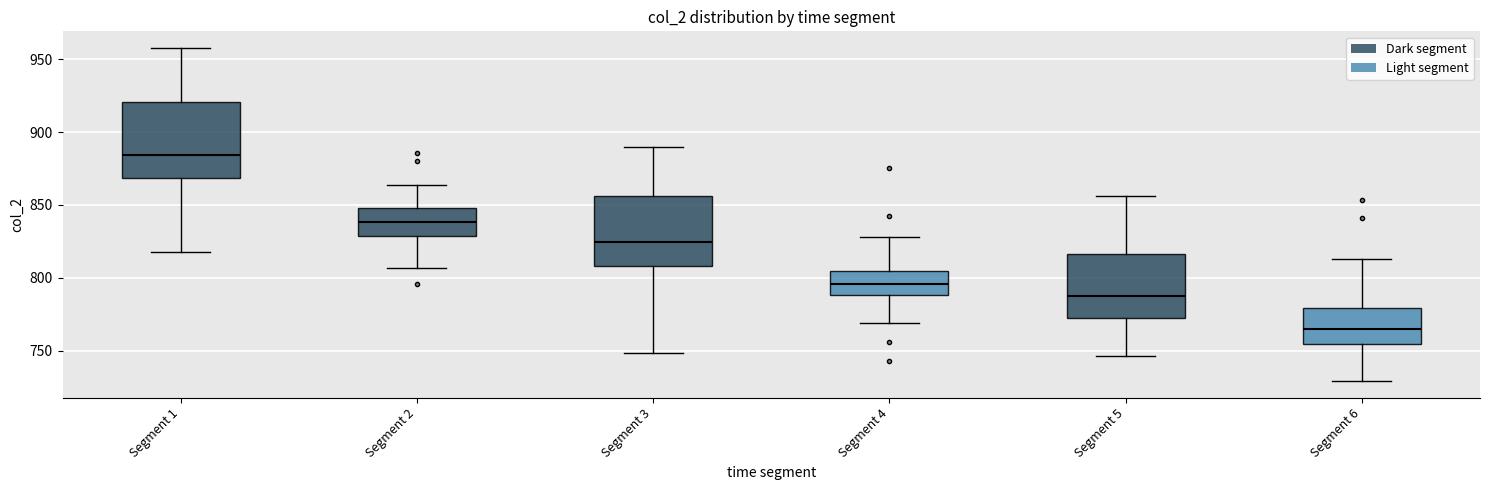

Reading left to right, read every box against the y-axis: the position of its median line, the range the box covers, and the ends of its whiskers. The values are not printed on the chart, so give them approximately, as read against the axis.

Segment 1: median 885, box 870 to 920, whiskers 820 to 960
Segment 2: median 840, box 830 to 850, whiskers 805 to 865
Segment 3: median 825, box 810 to 855, whiskers 750 to 890
Segment 4: median 795, box 790 to 805, whiskers 770 to 830
Segment 5: median 790, box 770 to 815, whiskers 745 to 855
Segment 6: median 765, box 755 to 780, whiskers 730 to 815